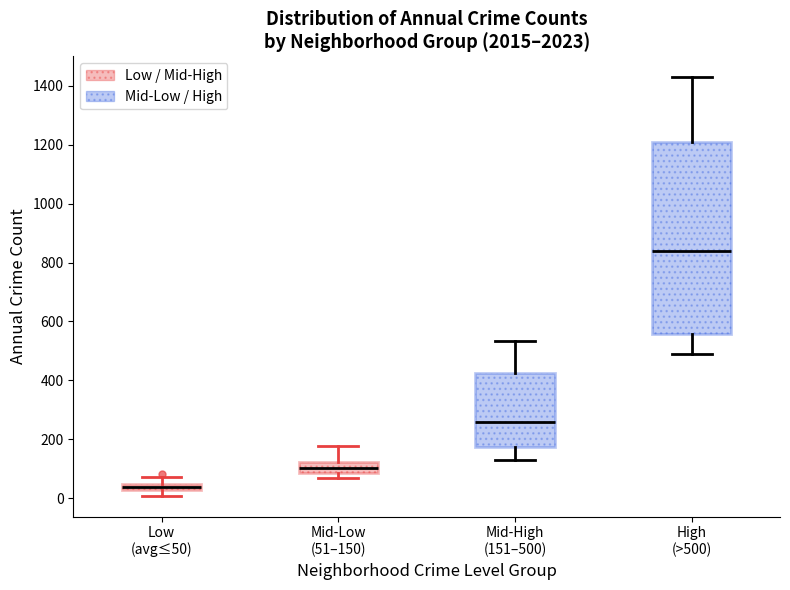

Where is the lower edge of the box for Low (avg≤50) on the y-axis? The values are not printed on the chart, so give them approximately, as read against the axis.

20